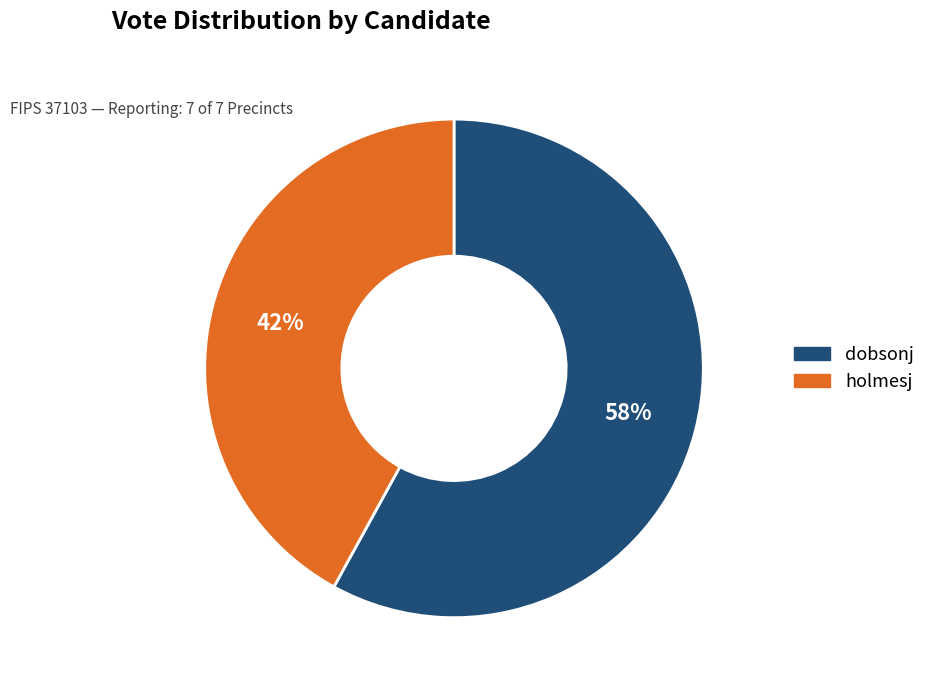

Which slice is the largest?

dobsonj